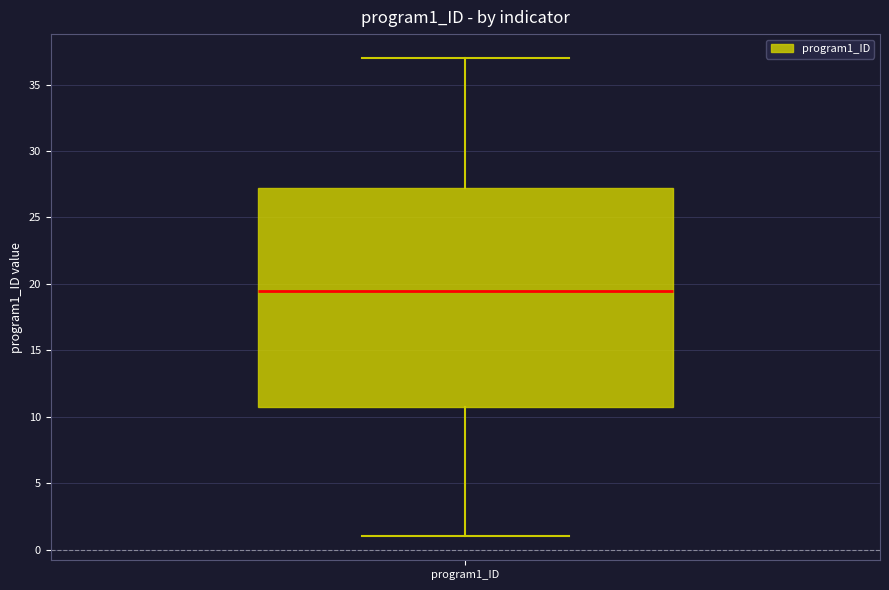

Transcribe this box plot: give where the median line is, the range the box spans, and where the two whiskers end, as read against the y-axis. The values are not printed on the chart, so give them approximately, as read against the axis.

median 19.5, box 11.0 to 27.5, whiskers 1.0 to 37.0